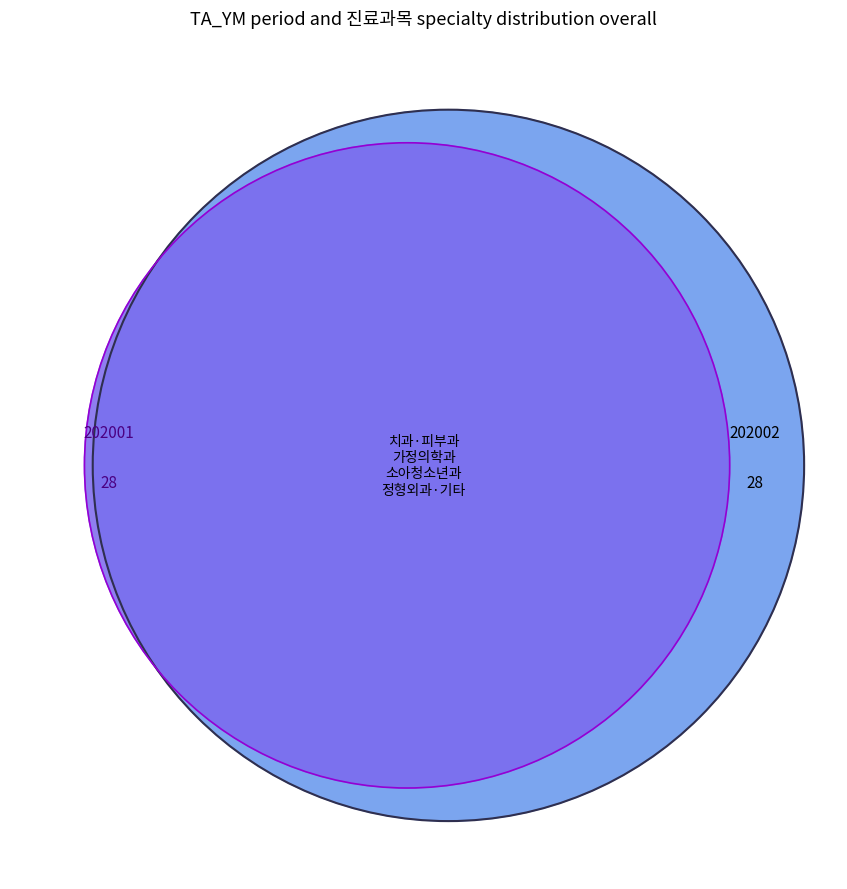

How many segments does this pie chart have?

3